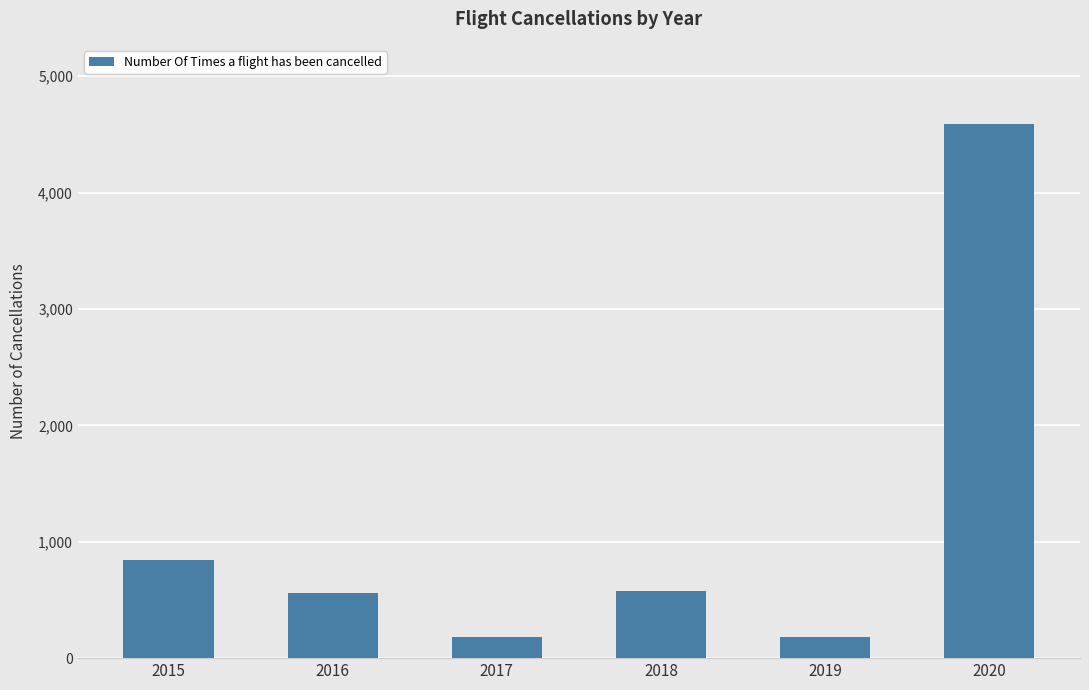

Read the value at 2018.

579